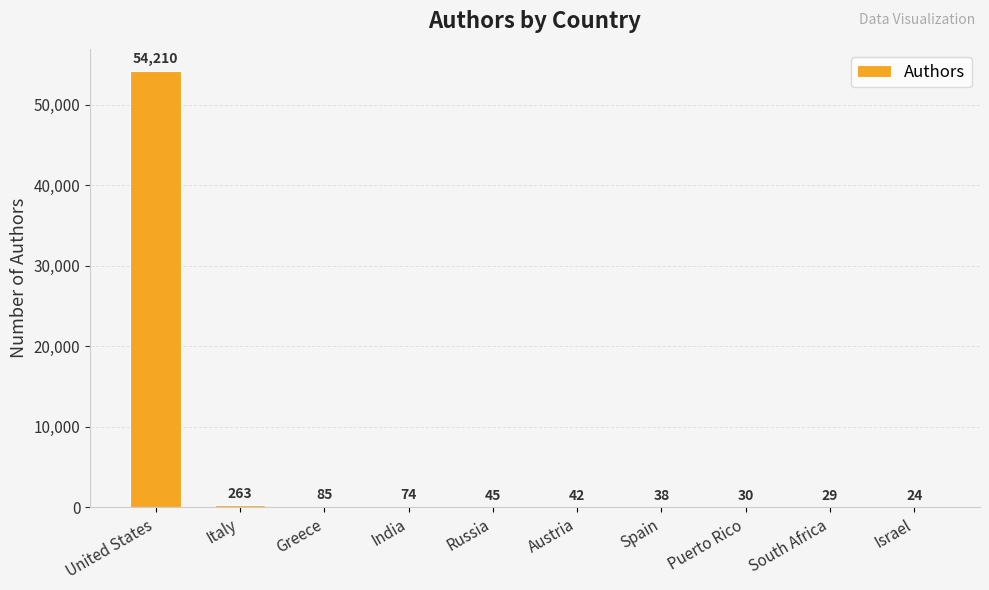

What is the greatest value displayed?

54210